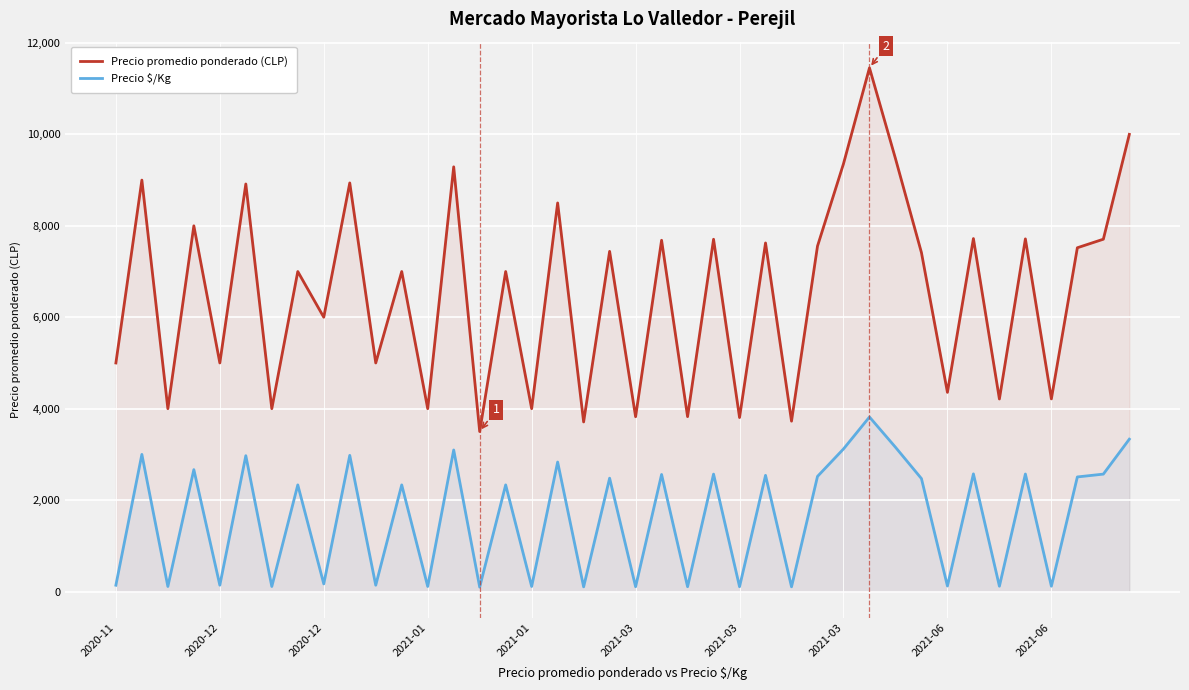

Which category has the highest value in the Precio promedio ponderado (CLP) series?

29